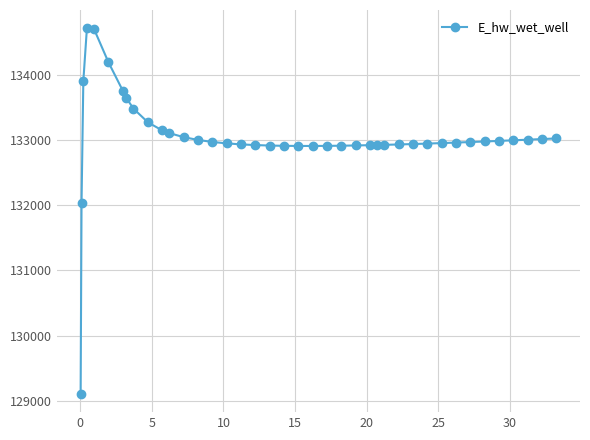

How many distinct data groups are displayed?

1